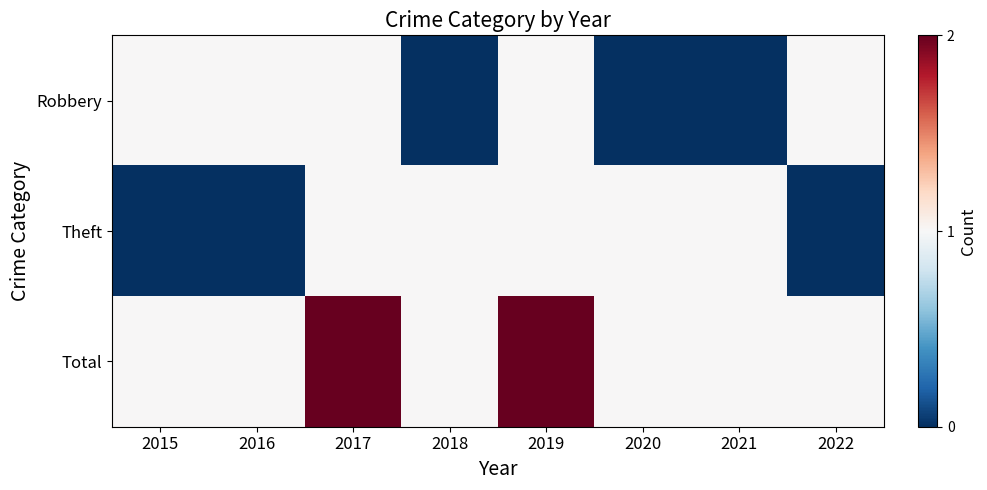

Reading left to right, what are all the values shown in this chart?

Robbery: 2015=1	2016=1	2017=1	2018=0	2019=1	2020=0	2021=0	2022=1
Theft: 2015=0	2016=0	2017=1	2018=1	2019=1	2020=1	2021=1	2022=0
Total: 2015=1	2016=1	2017=2	2018=1	2019=2	2020=1	2021=1	2022=1